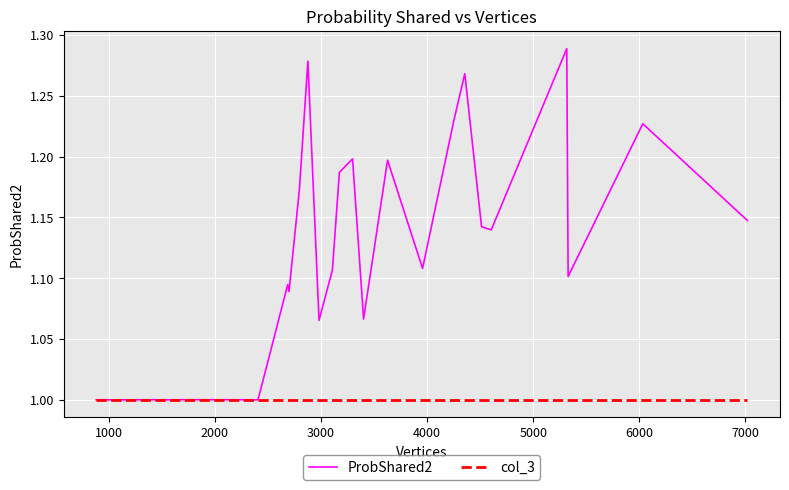

List the series in order of their peak value, lowest first.

col_3, ProbShared2